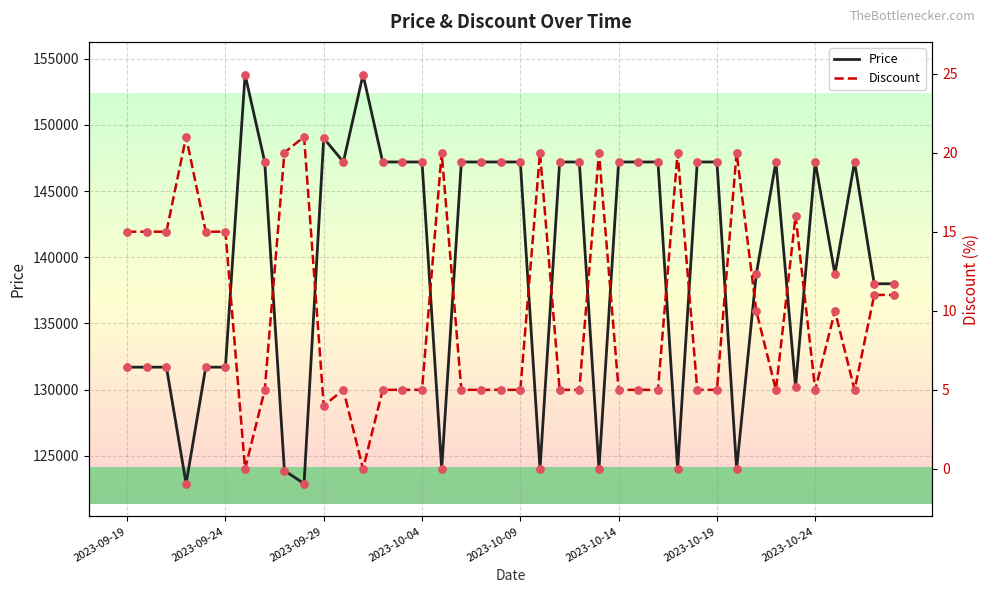

What is the total value across all series at 9?

122921